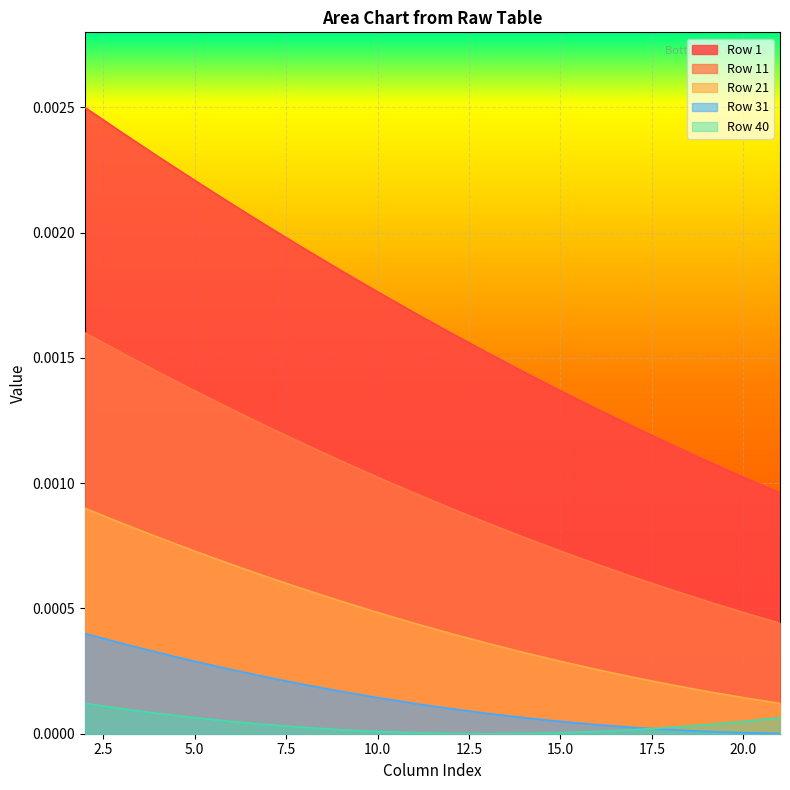

True or false: Row 21 has a value of 0.0 at 2.

True